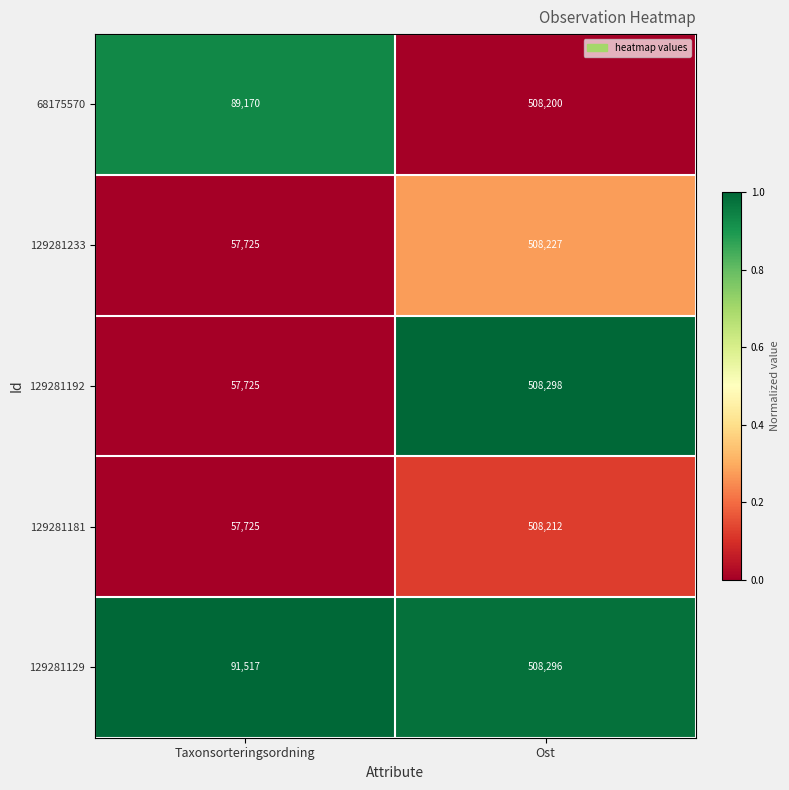

Reading left to right, extract all data points from this chart.

68175570: 89170	508200
129281233: 57725	508227
129281192: 57725	508298
129281181: 57725	508212
129281129: 91517	508296